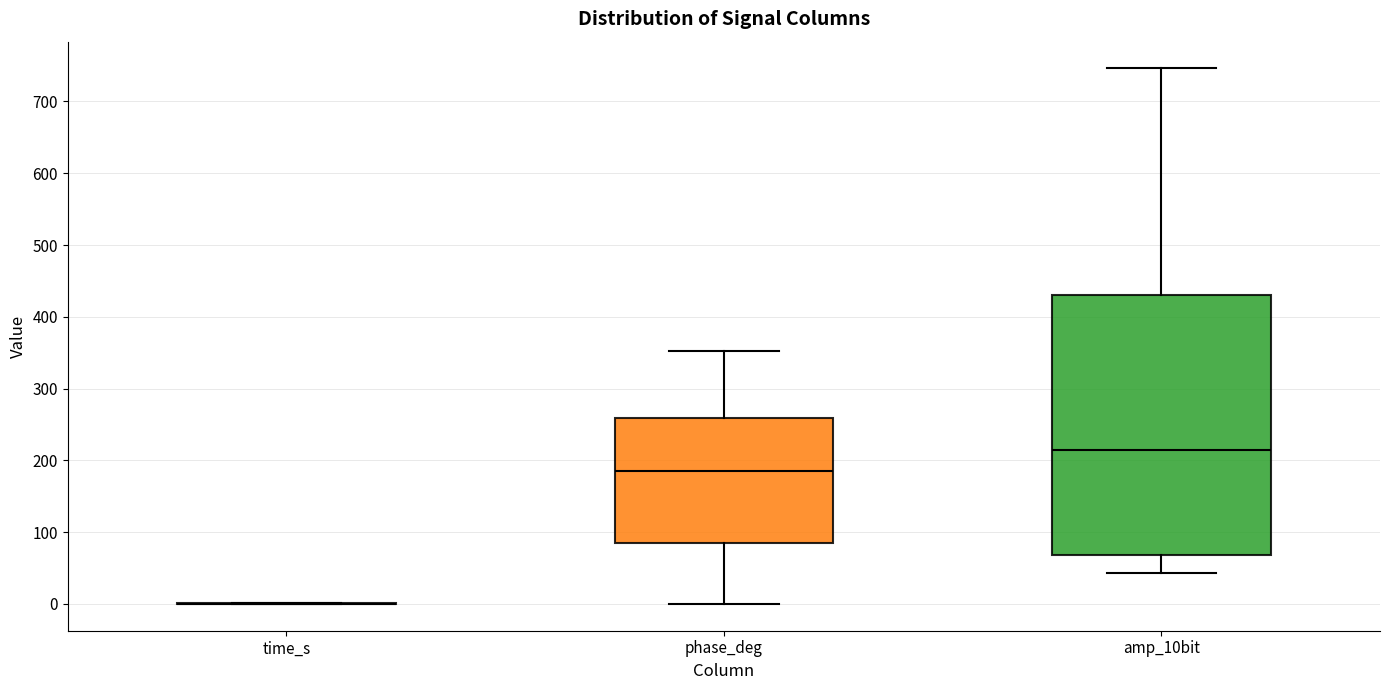

Where is the lower edge of the box for phase_deg on the y-axis? The values are not printed on the chart, so give them approximately, as read against the axis.

80